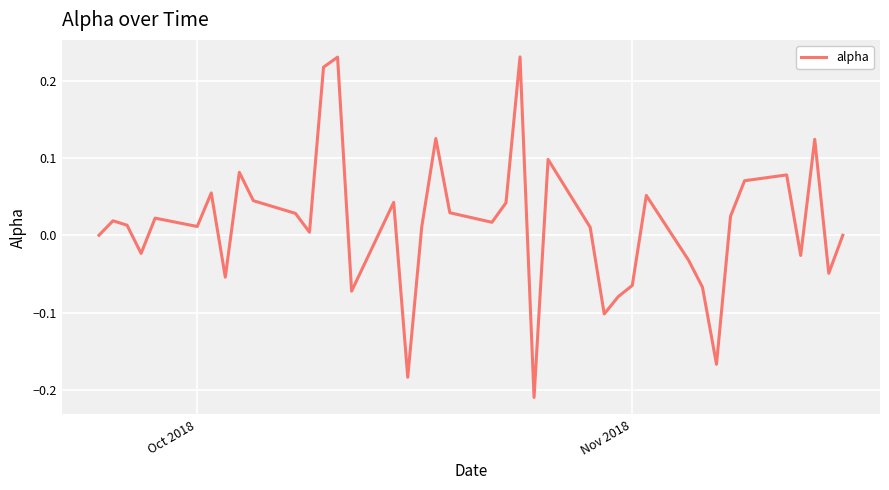

Does the chart have visible grid lines?

Yes